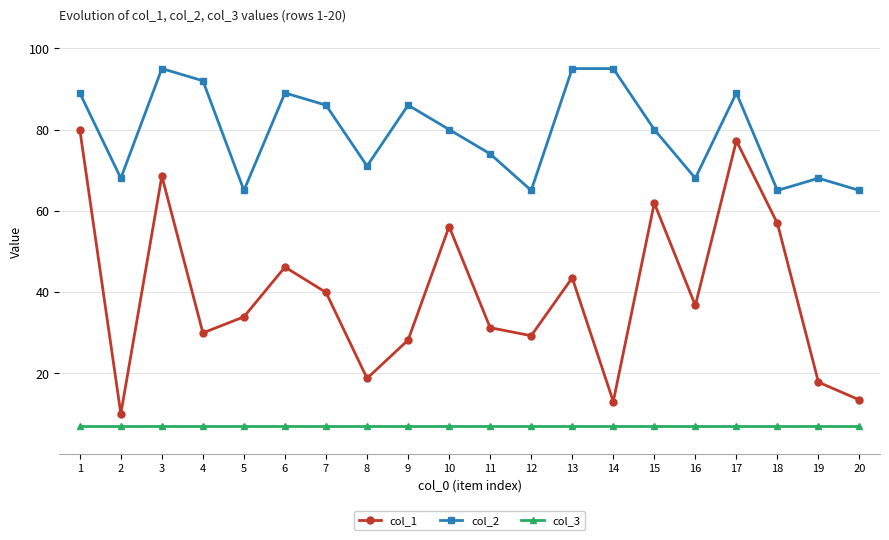

Where is the first local minimum for col_1?

2